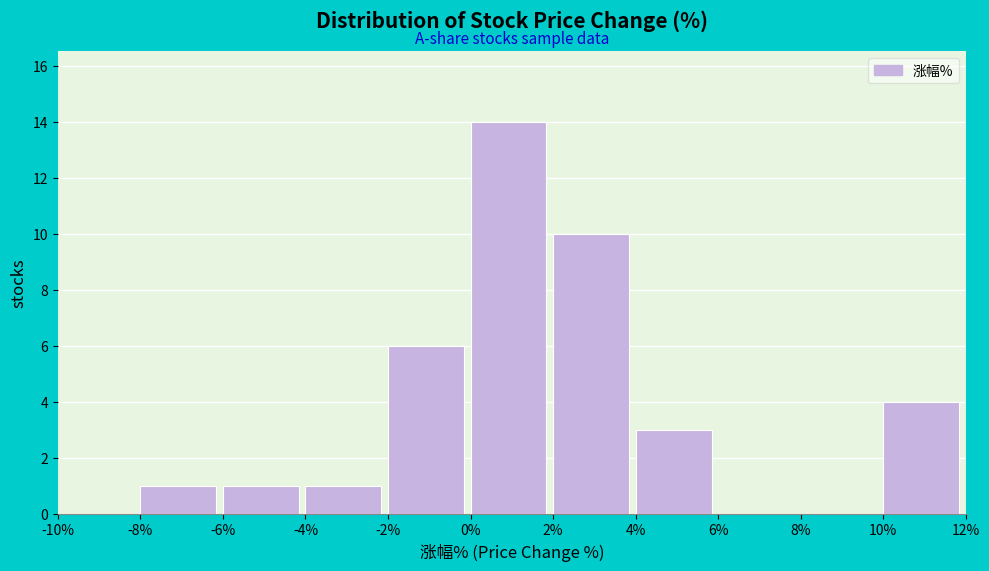

How tall is the bar that spans -6% to -4% on the x-axis? The values are not printed on the chart, so give them approximately, as read against the axis.

1